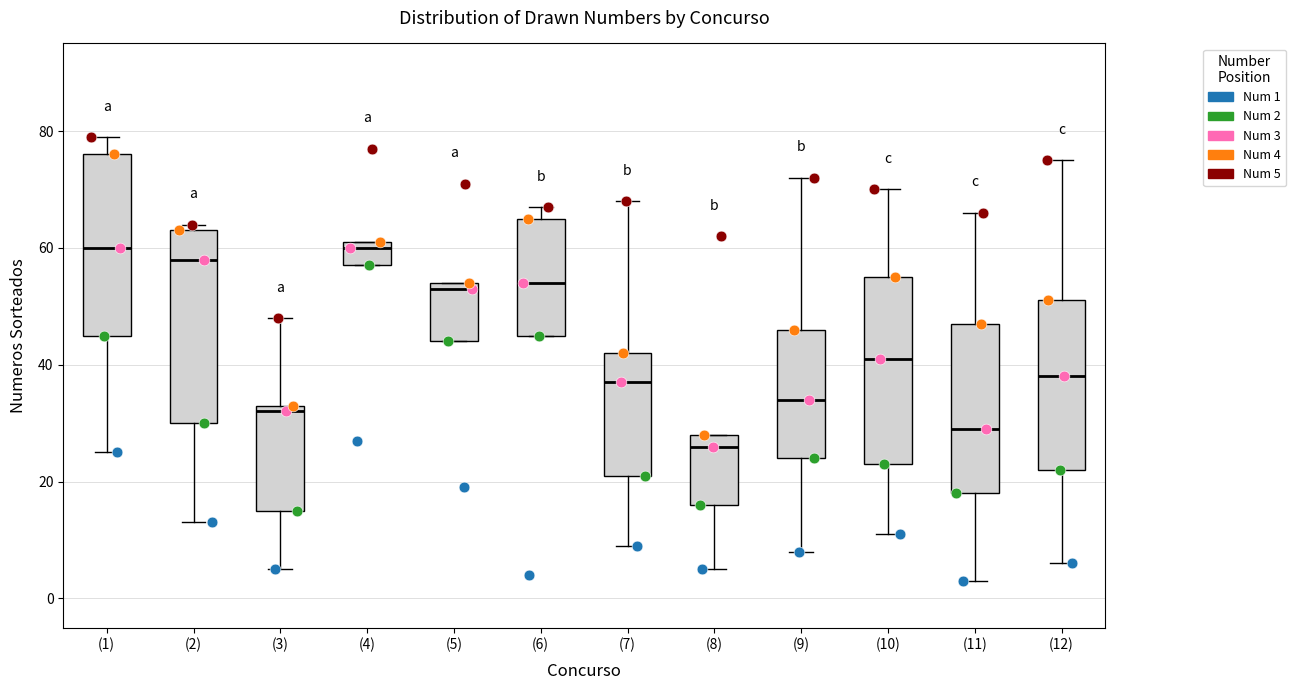

Reading left to right, read every box against the y-axis: the position of its median line, the range the box covers, and the ends of its whiskers. The values are not printed on the chart, so give them approximately, as read against the axis.

(1): median 60, box 46 to 76, whiskers 26 to 80
(2): median 58, box 30 to 64, whiskers 14 to 64 (just above the box's upper edge)
(3): median 32, box 16 to 34, whiskers 6 to 48
(4): median 60, box 58 to 62, whiskers 58 to 62
(5): median 54 (just below the box's upper edge), box 44 to 54, whiskers 44 to 54
(6): median 54, box 46 to 66, whiskers 46 to 68
(7): median 38, box 22 to 42, whiskers 10 to 68
(8): median 26, box 16 to 28, whiskers 6 to 28
(9): median 34, box 24 to 46, whiskers 8 to 72
(10): median 42, box 24 to 56, whiskers 12 to 70
(11): median 30, box 18 to 48, whiskers 4 to 66
(12): median 38, box 22 to 52, whiskers 6 to 76